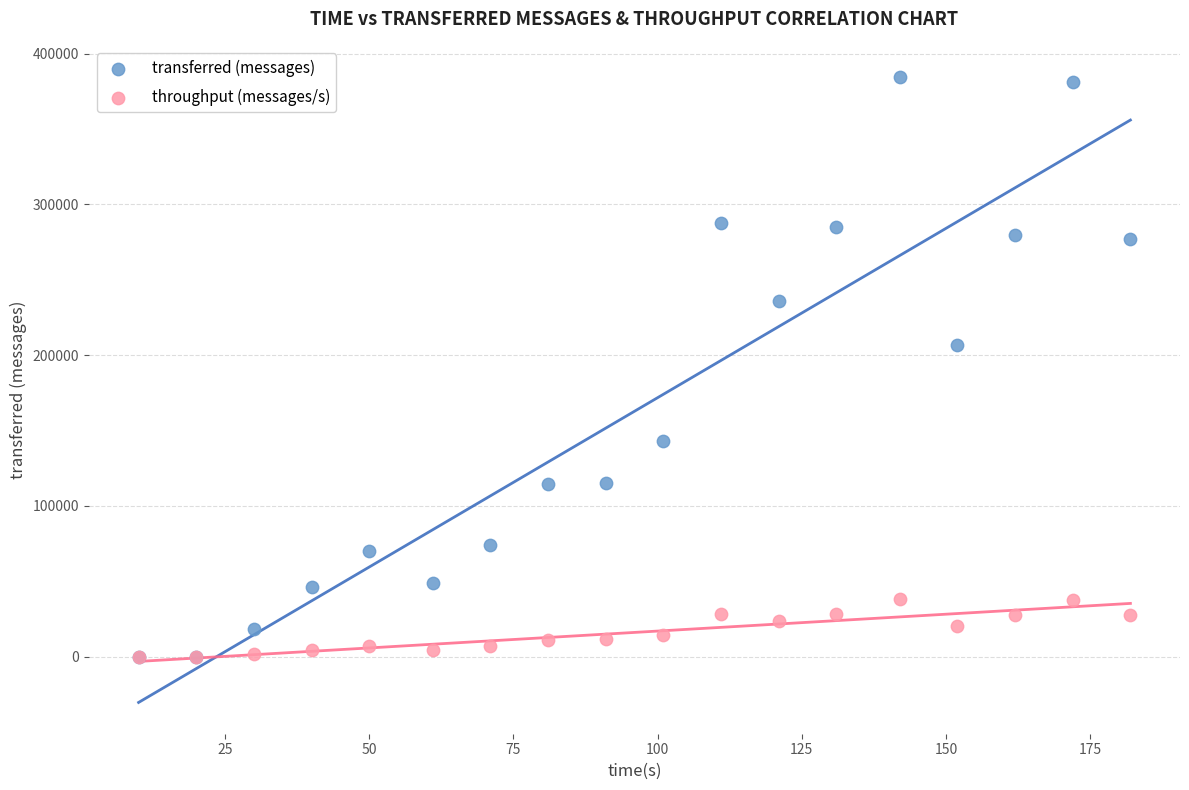

In the transferred (messages) series, what Y value is closest to 192210?

206480